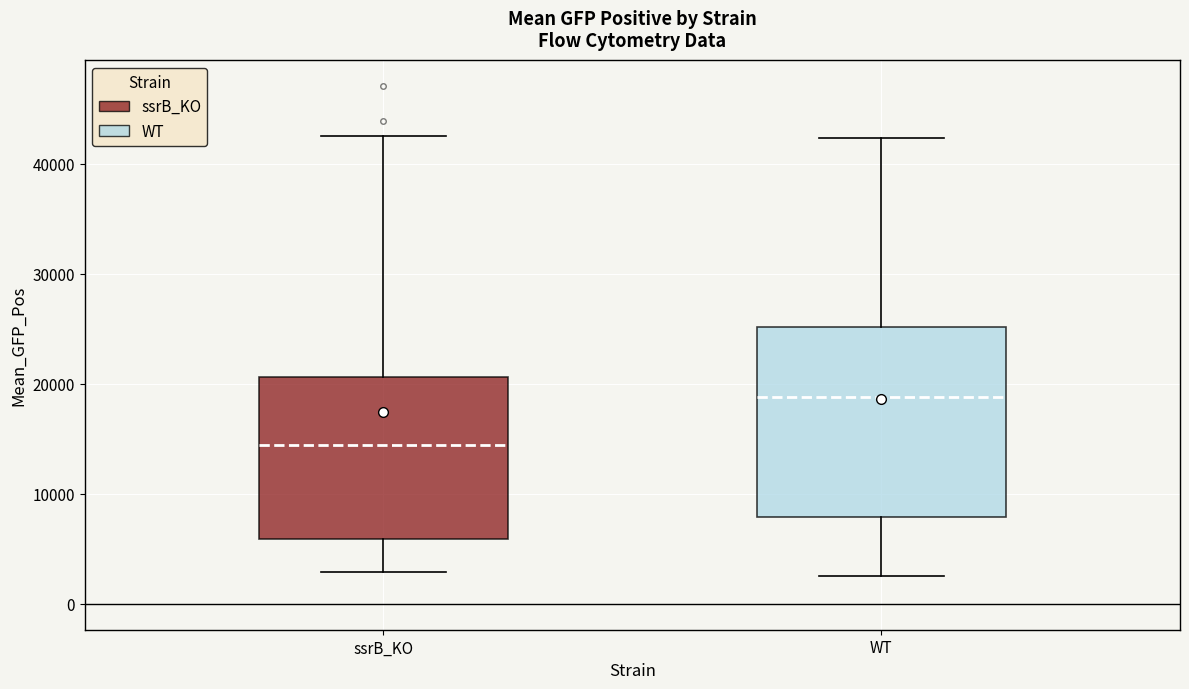

Reading left to right, transcribe this box plot: for each box, give where its median line is, the range the box spans, and where its two whiskers end, as read against the y-axis. The values are not printed on the chart, so give them approximately, as read against the axis.

ssrB_KO: median 14000, box 6000 to 21000, whiskers 3000 to 43000
WT: median 19000, box 8000 to 25000, whiskers 2000 to 42000